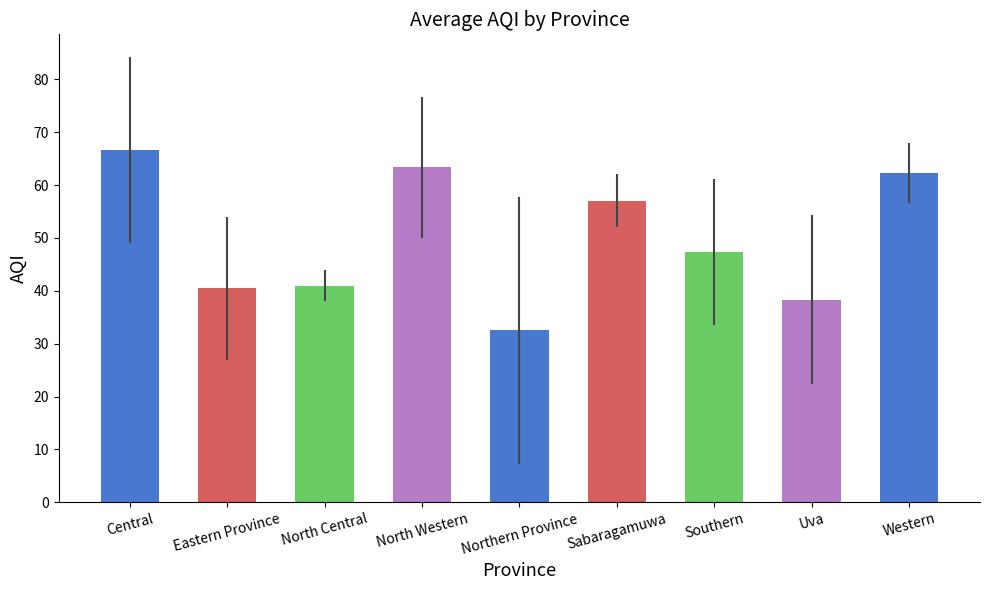

Approximately how many times larger is the value at Sabaragamuwa compared to North Western?

0.9